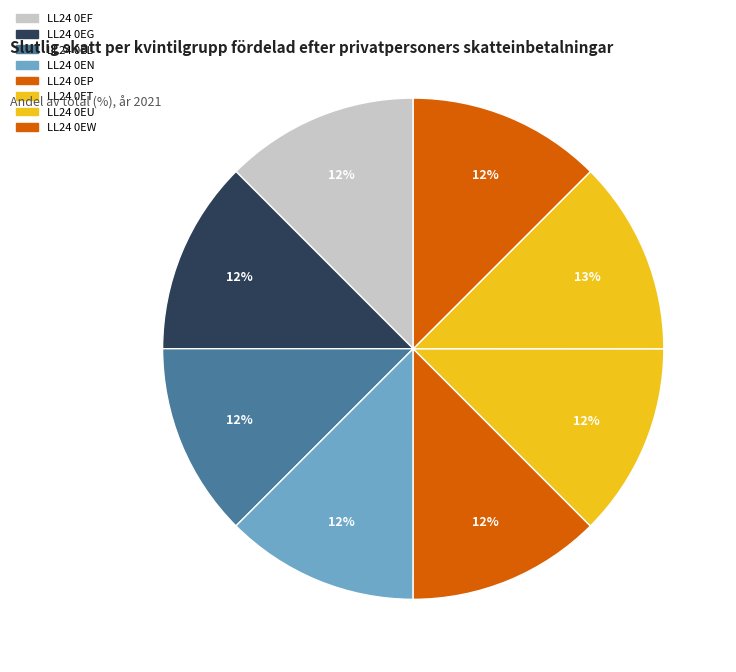

Is it true that LL24 0EL is 22% of the pie?

False